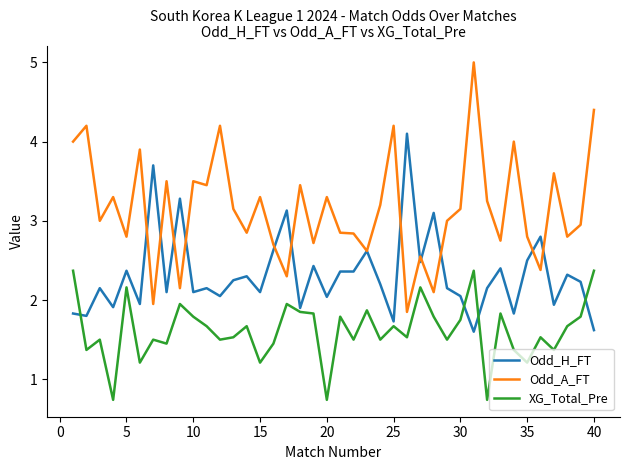

What is the average value of the Odd_H_FT series?

2.3